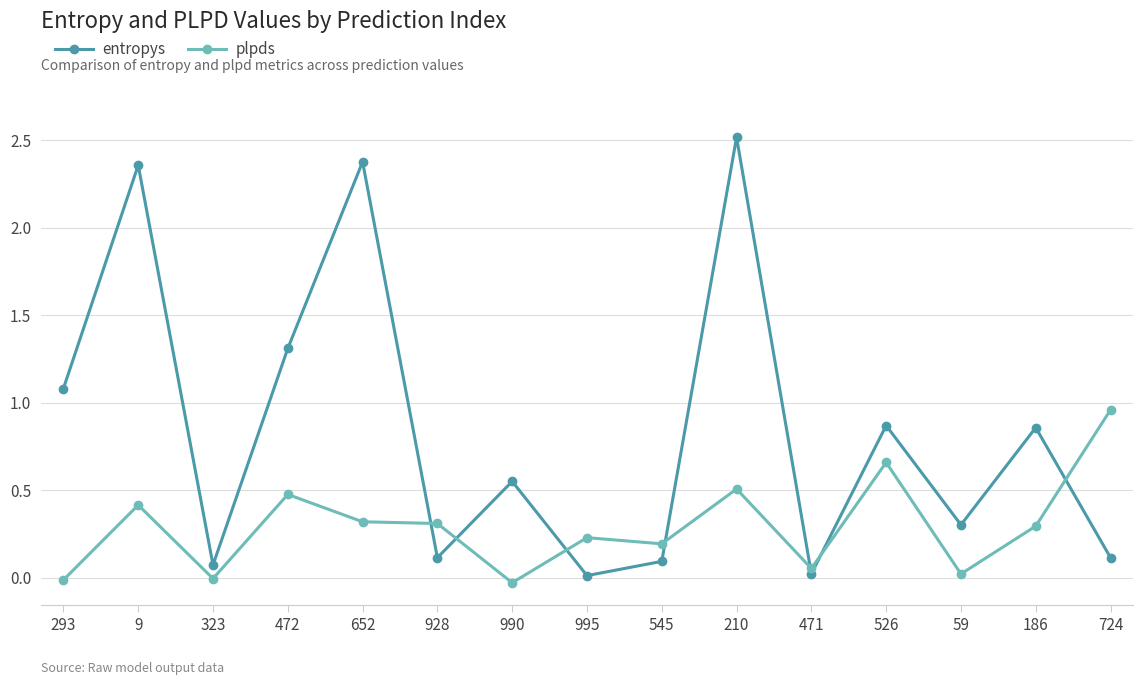

What is the greatest value displayed?

2.5